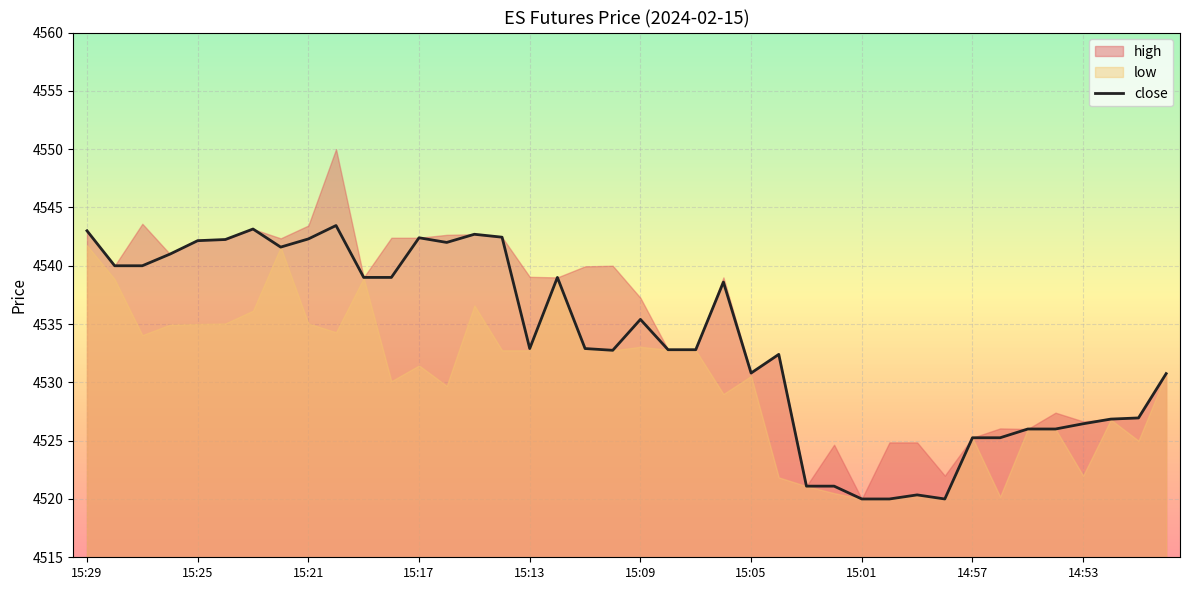

True or false: close has a value of 4542.4 at 15:17.

True